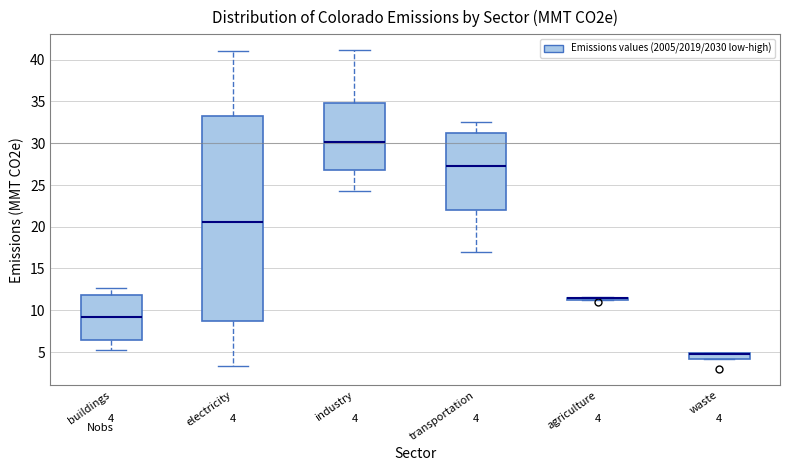

Which box is the tallest, from its lower edge to its upper edge?

electricity